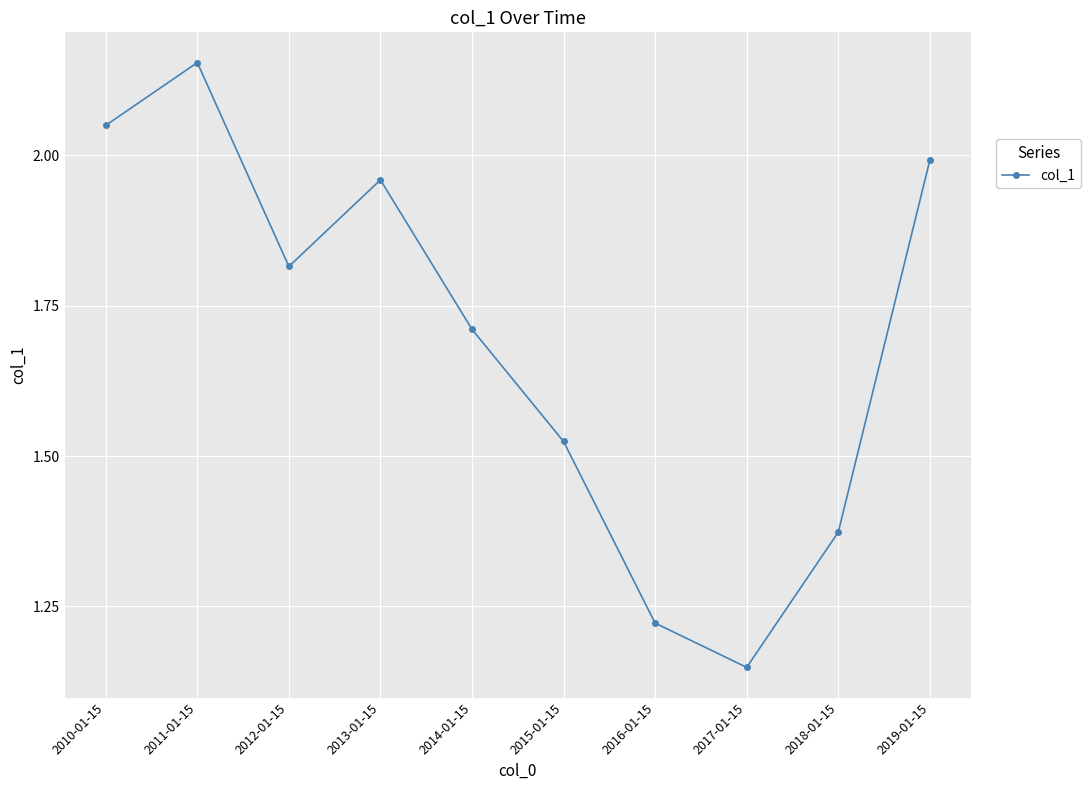

Which category has the lowest value across all series?

2017-01-15